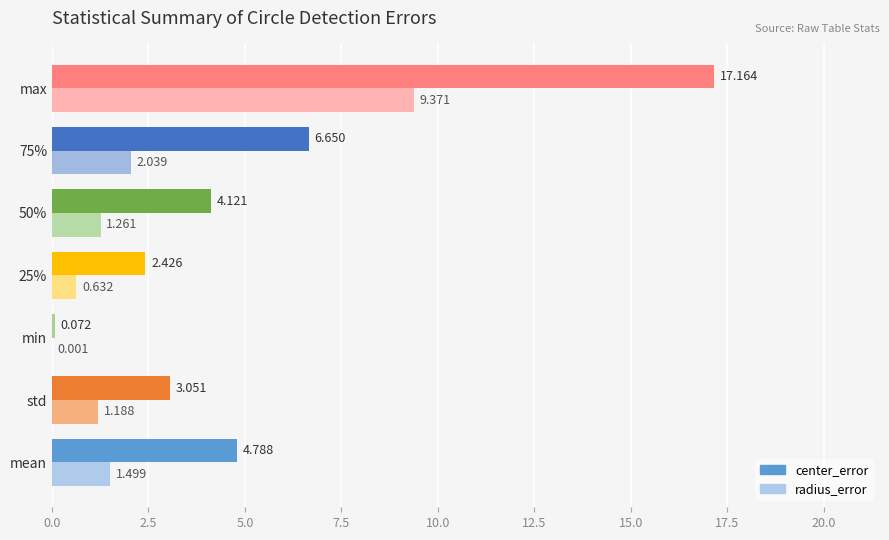

Between std and 75%, which series saw the biggest shift?

center_error